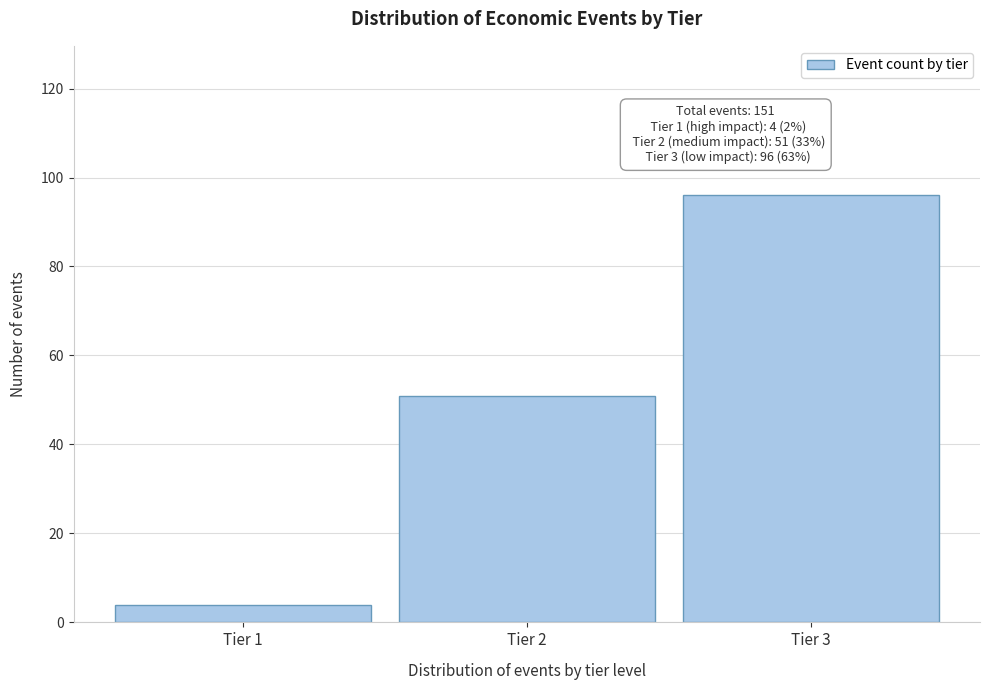

Reading left to right, what are all the values shown in this chart?

Tier 1=4	Tier 2=51	Tier 3=96